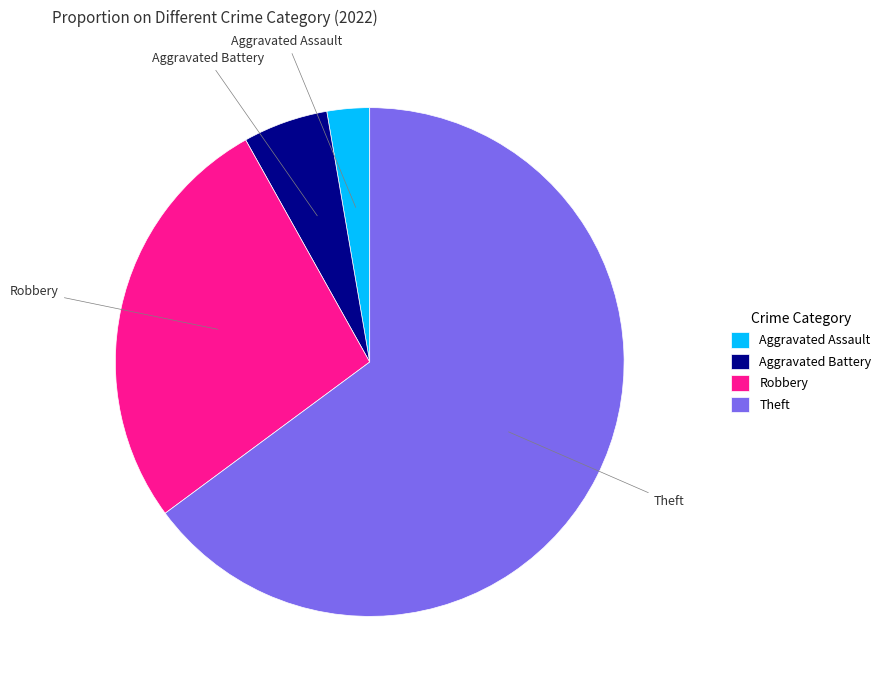

Rank the categories by value from lowest to highest.

Aggravated Assault, Aggravated Battery, Robbery, Theft